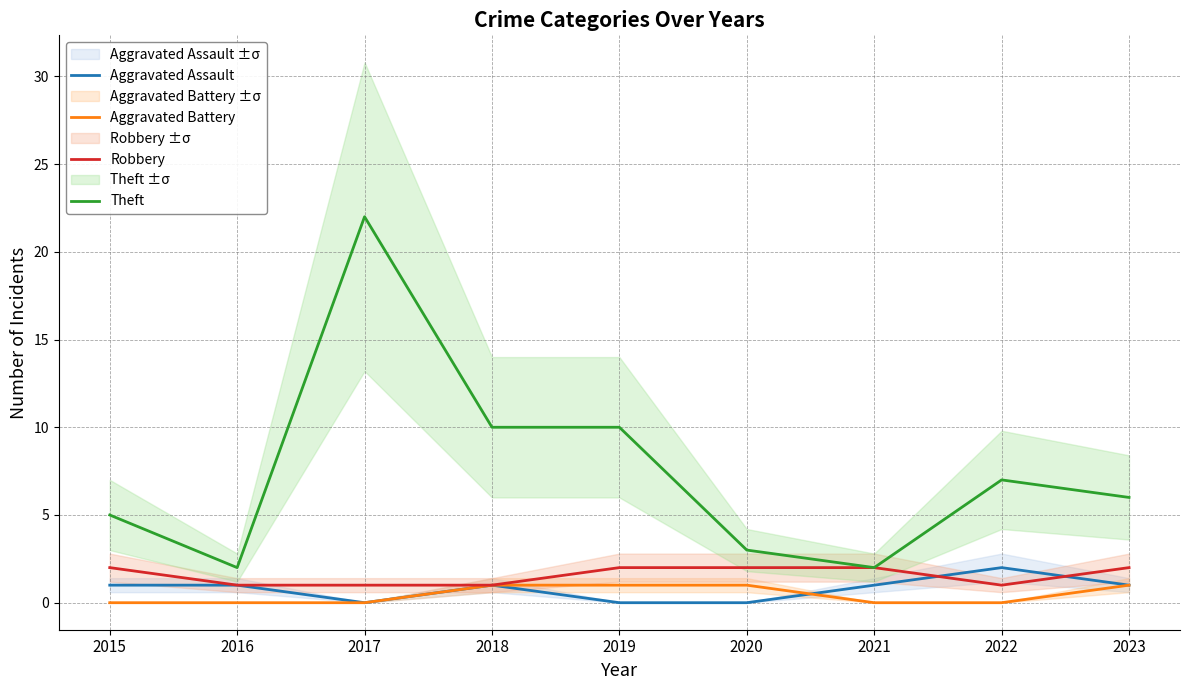

Reading right to left, extract all data points from this chart.

Aggravated Assault: 2023=1	2022=2	2021=1	2020=0	2019=0	2018=1	2017=0	2016=1	2015=1
Aggravated Battery: 2023=1	2022=0	2021=0	2020=1	2019=1	2018=1	2017=0	2016=0	2015=0
Robbery: 2023=2	2022=1	2021=2	2020=2	2019=2	2018=1	2017=1	2016=1	2015=2
Theft: 2023=6	2022=7	2021=2	2020=3	2019=10	2018=10	2017=22	2016=2	2015=5